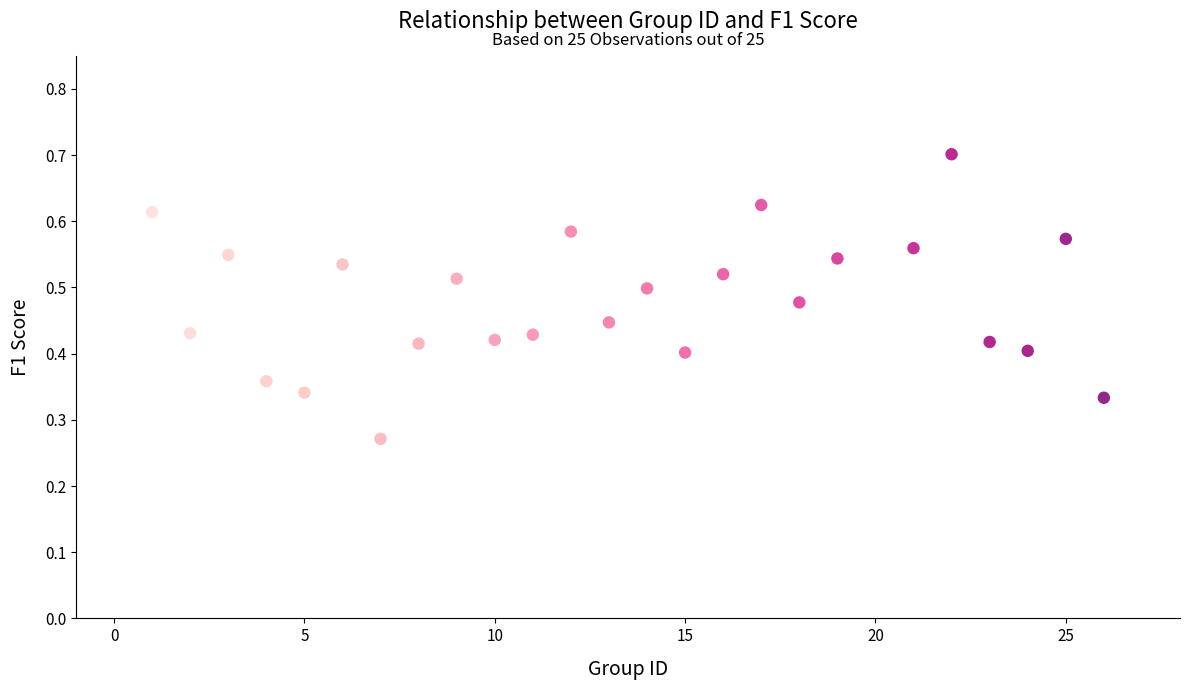

What is the range of X values (max minus min)?

25.0